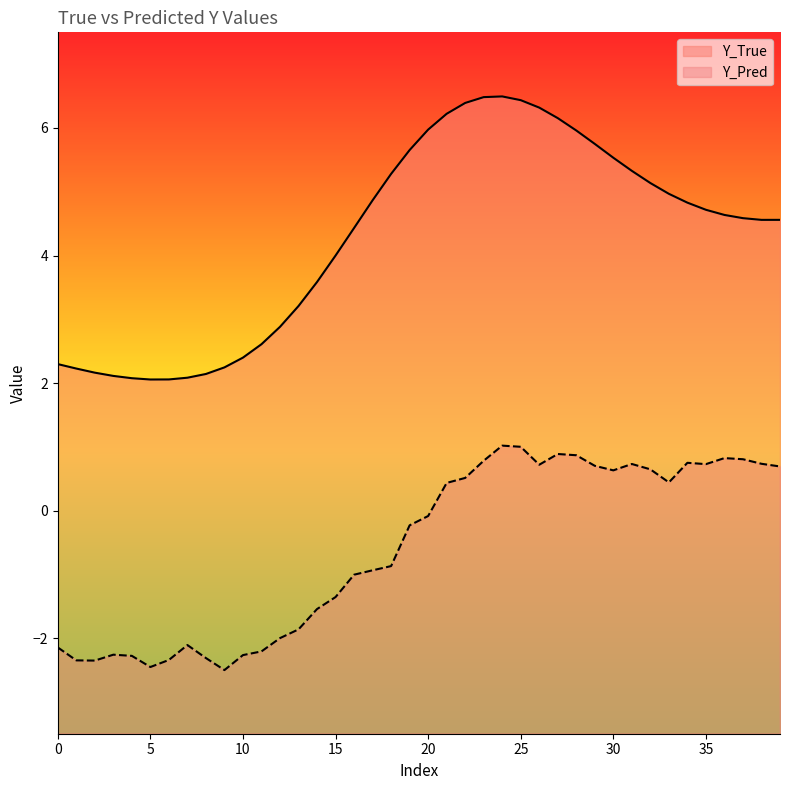

What value does the Y_Pred series have at 1?

-2.3